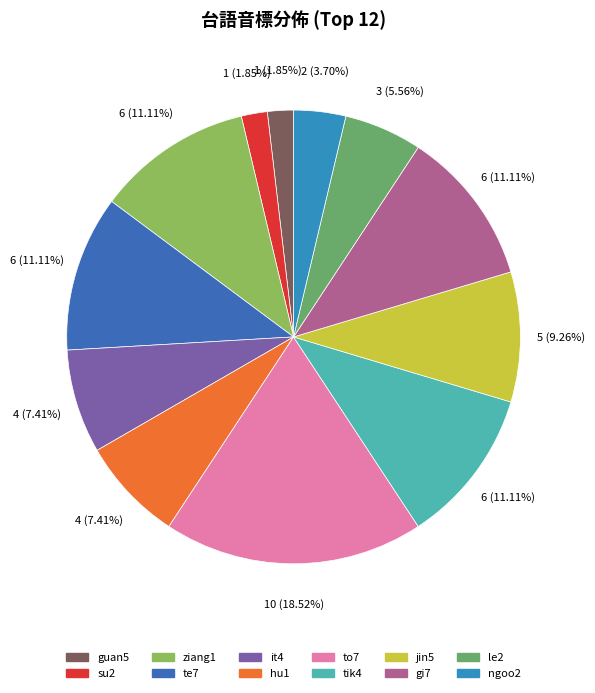

What percentage do te7 and guan5 together represent?

13.0%